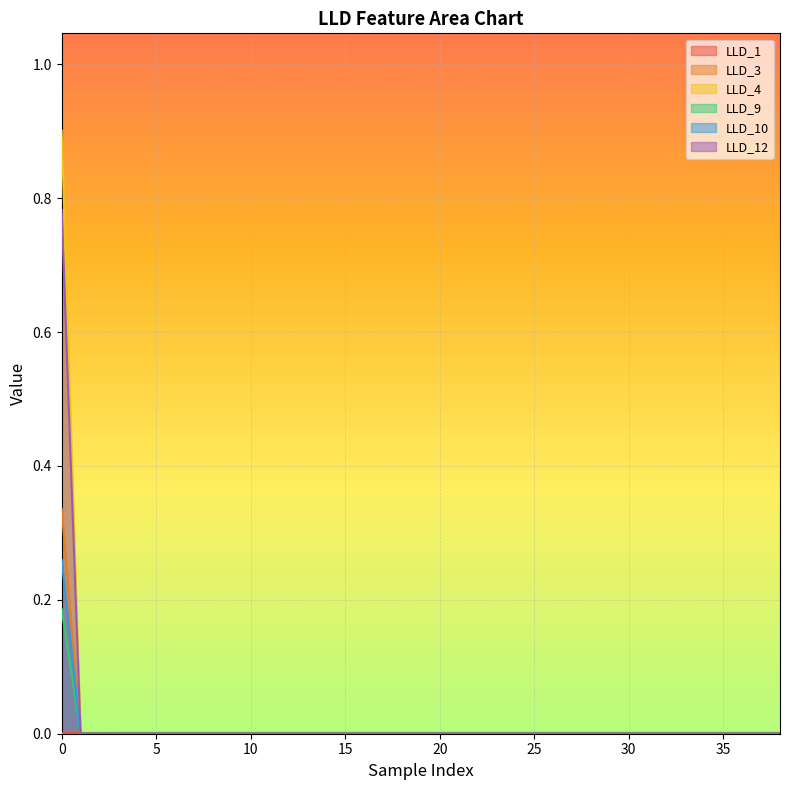

What is the maximum value shown in the chart?

0.9